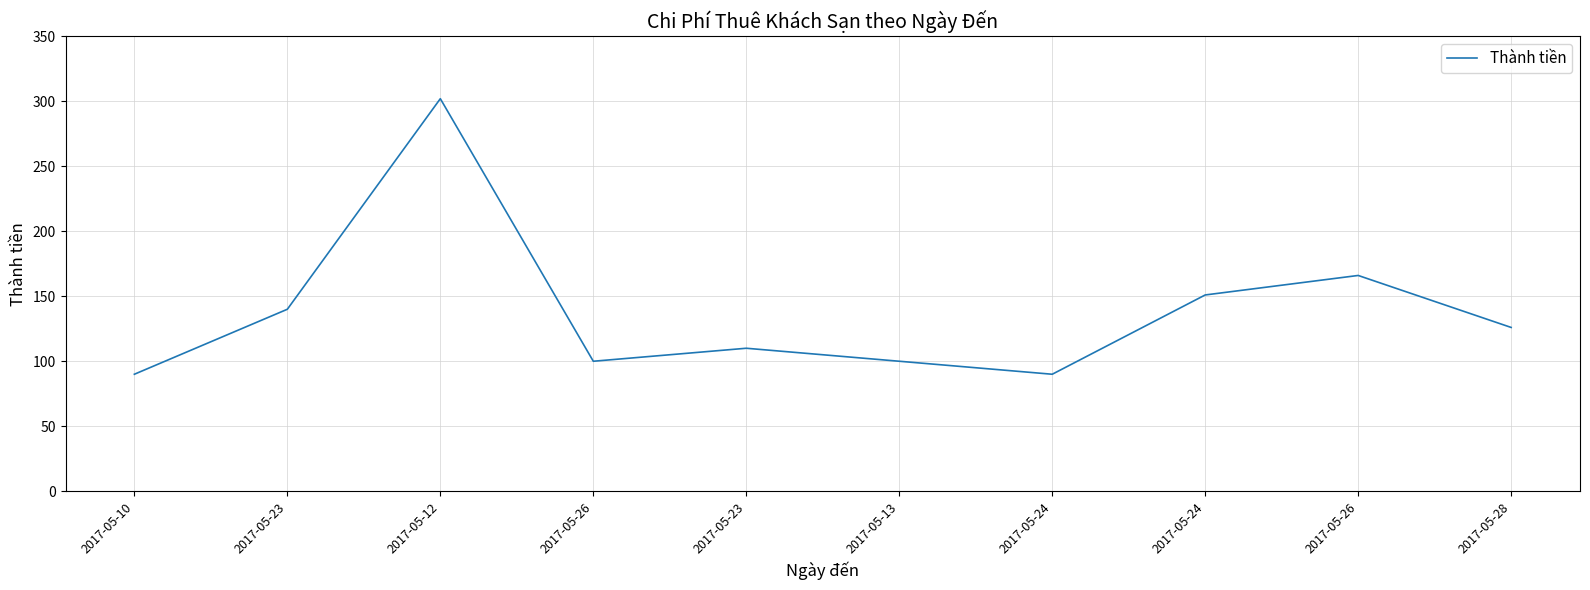

What is the smallest value displayed?

90